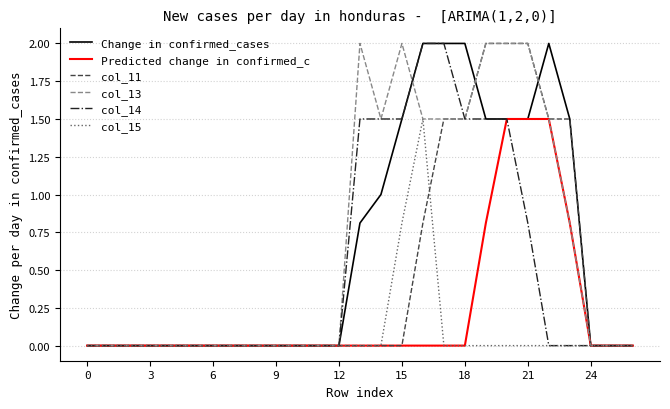

What is the maximum value for col_15?

1.5